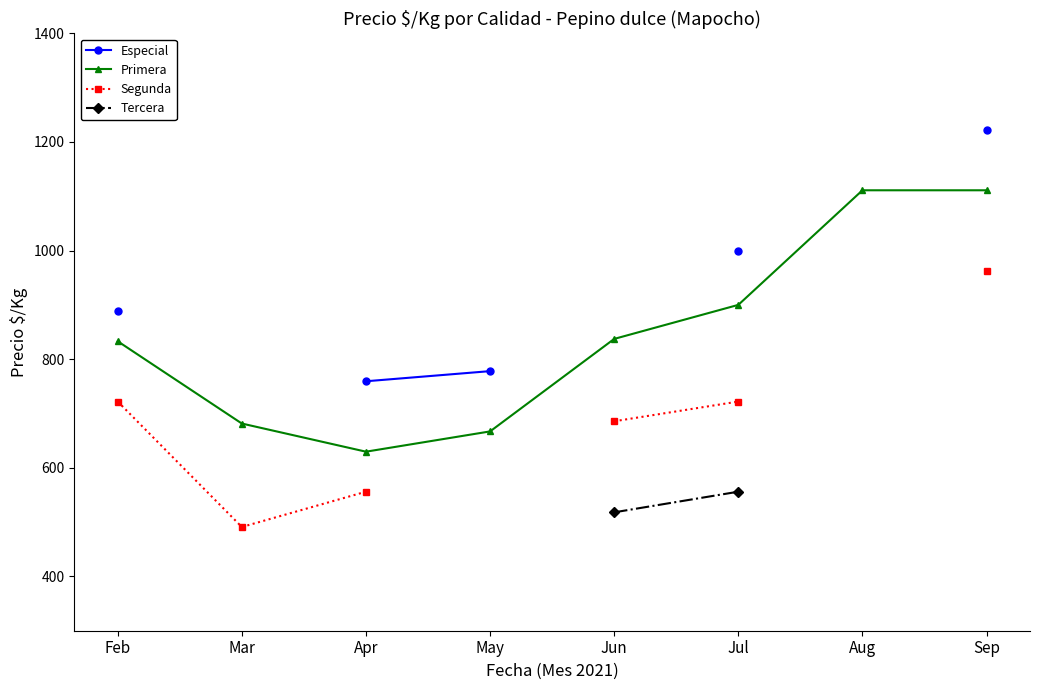

At which label is Segunda closest to 726?

Feb